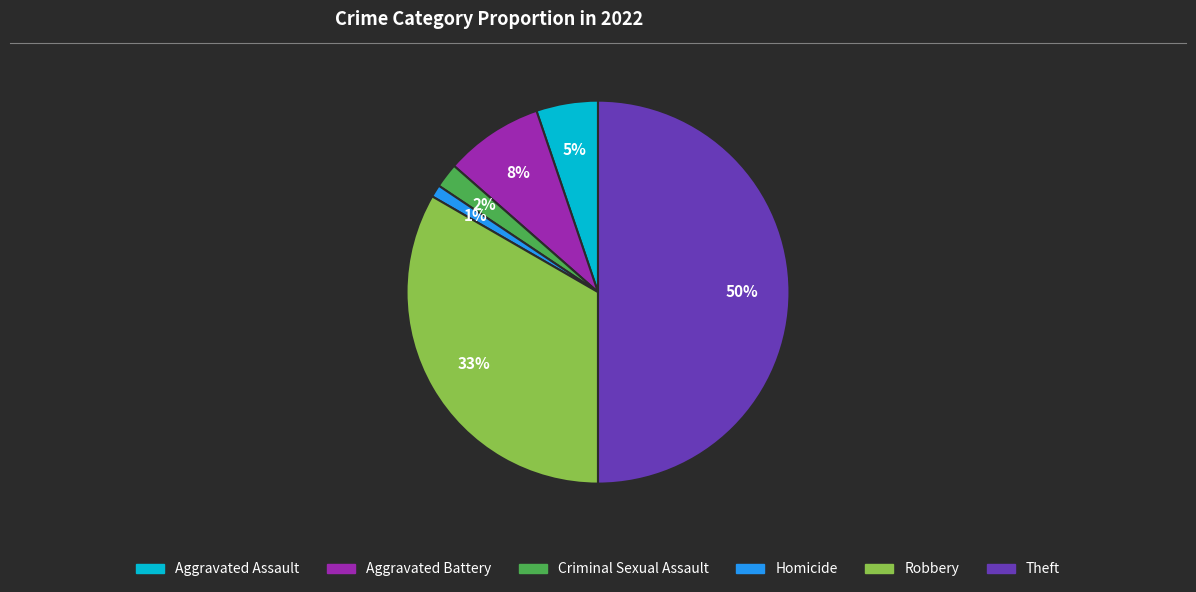

To the nearest percent, what is the difference between the largest and smallest slice percentages?

49%